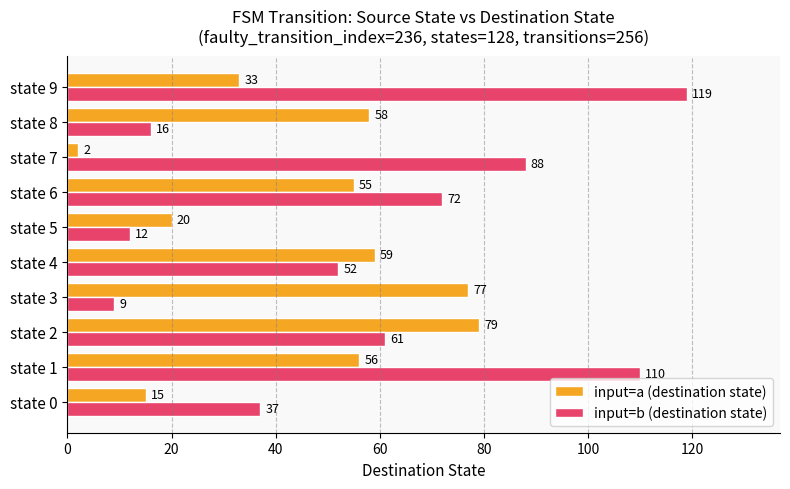

The input=a (destination state) series shows 5 at state 0. True or false?

False